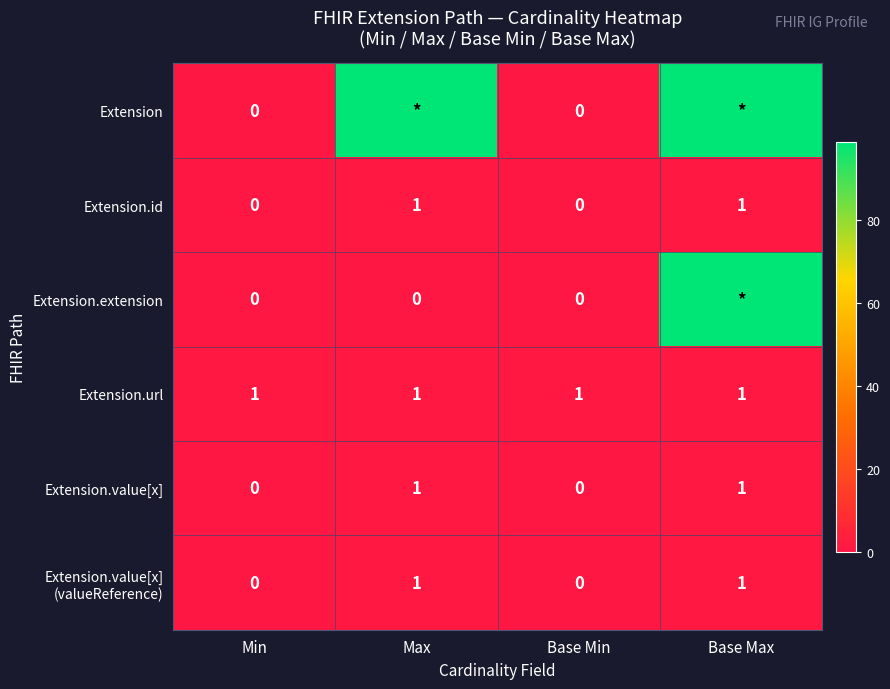

How many Extension.id values are between 0 and 1?

4